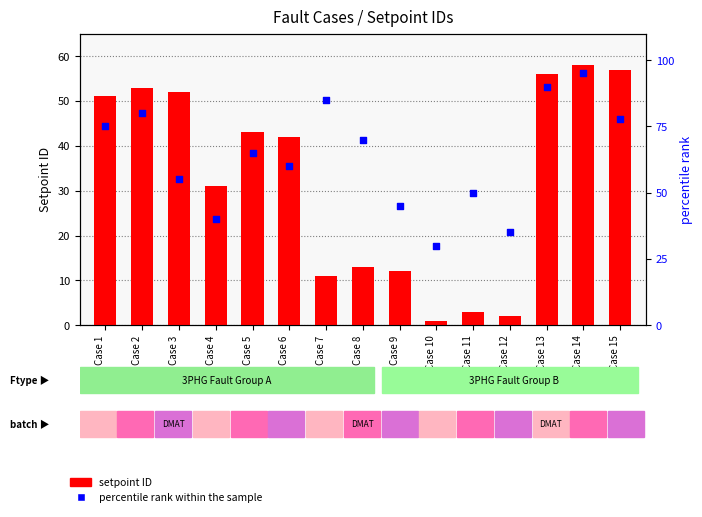

Which series contains the highest Y value?

percentile rank within the sample